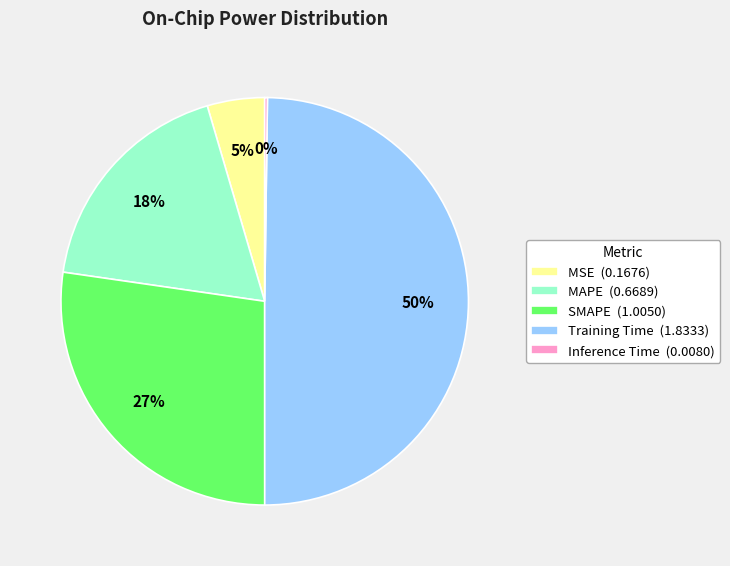

Is MSE (0.1676) the majority of the pie?

No